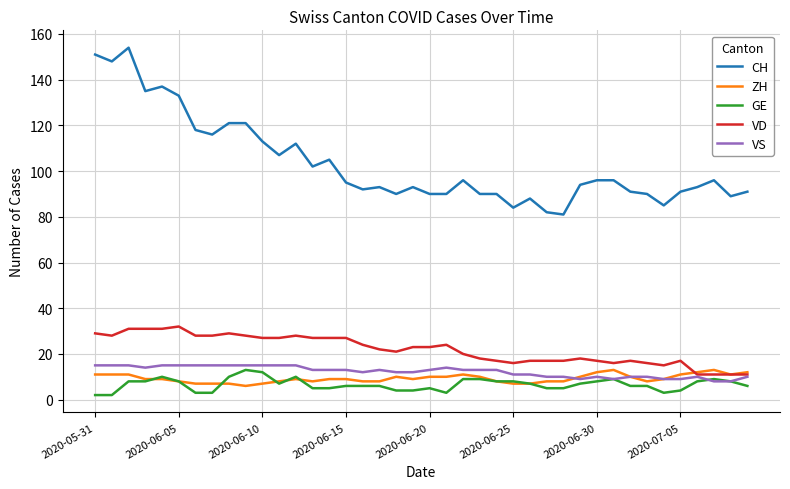

Reading left to right, list all the values displayed in this chart.

CH: 151	148	154	135	137	133	118	116	121	121	113	107	112	102	105	95	92	93	90	93	90	90	96	90	90	84	88	82	81	94	96	96	91	90	85	91	93	96	89	91
ZH: 11	11	11	9	9	8	7	7	7	6	7	8	9	8	9	9	8	8	10	9	10	10	11	10	8	7	7	8	8	10	12	13	10	8	9	11	12	13	11	12
GE: 2	2	8	8	10	8	3	3	10	13	12	7	10	5	5	6	6	6	4	4	5	3	9	9	8	8	7	5	5	7	8	9	6	6	3	4	8	9	8	6
VD: 29	28	31	31	31	32	28	28	29	28	27	27	28	27	27	27	24	22	21	23	23	24	20	18	17	16	17	17	17	18	17	16	17	16	15	17	11	11	11	11
VS: 15	15	15	14	15	15	15	15	15	15	15	15	15	13	13	13	12	13	12	12	13	14	13	13	13	11	11	10	10	9	10	9	10	10	9	9	10	8	8	10